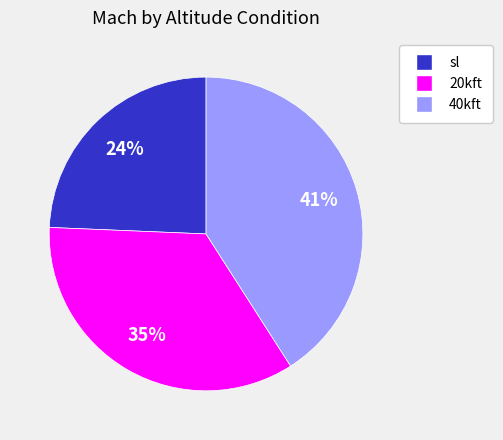

To the nearest percent, what is the difference between the largest and smallest slice percentages?

17%